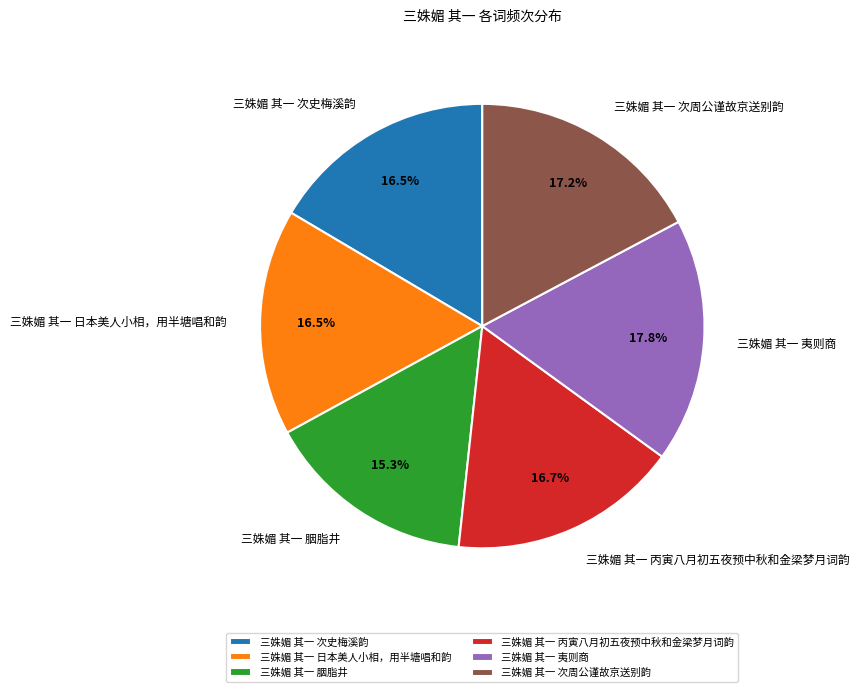

Does 三姝媚 其一 胭脂井 represent more than half of the total?

No